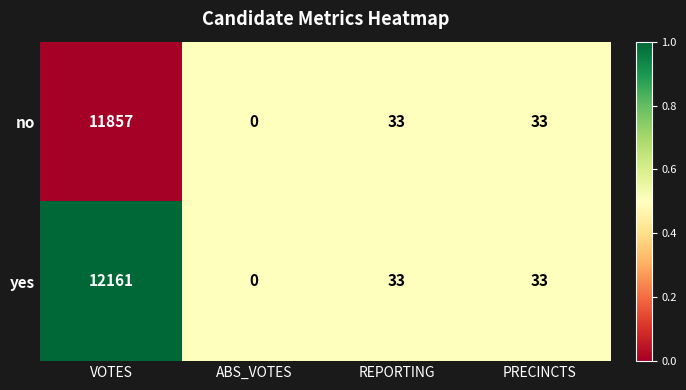

What is the total value across all series at ABS_VOTES?

0